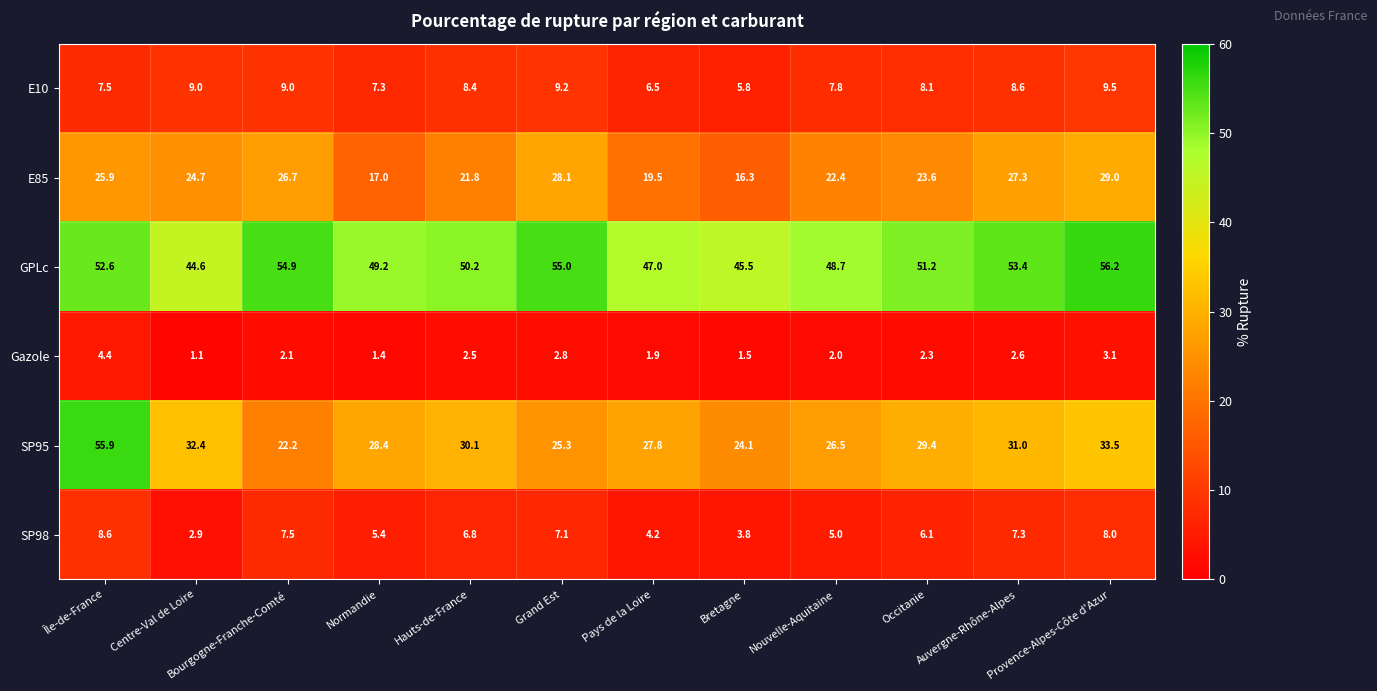

The value of Gazole at Île-de-France is 6.8. True or false?

False